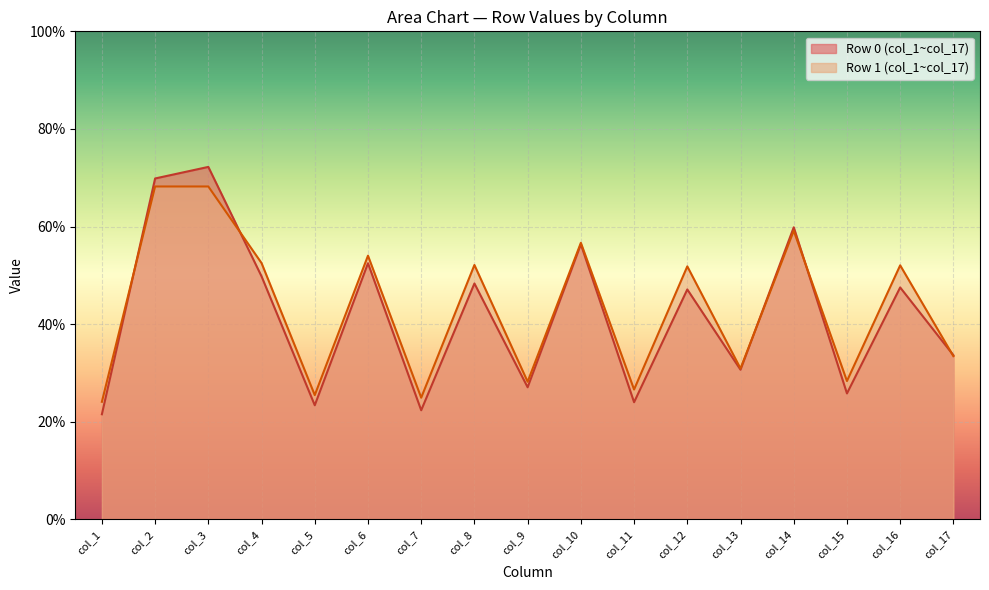

What is the total value across all series at 0?

289.3